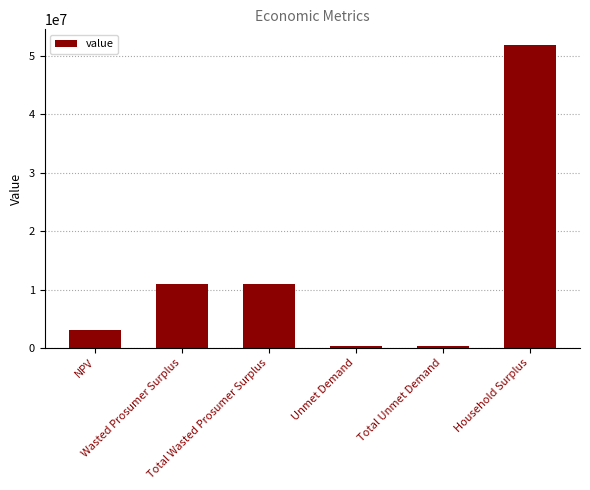

What is the greatest value displayed?

51983947.9